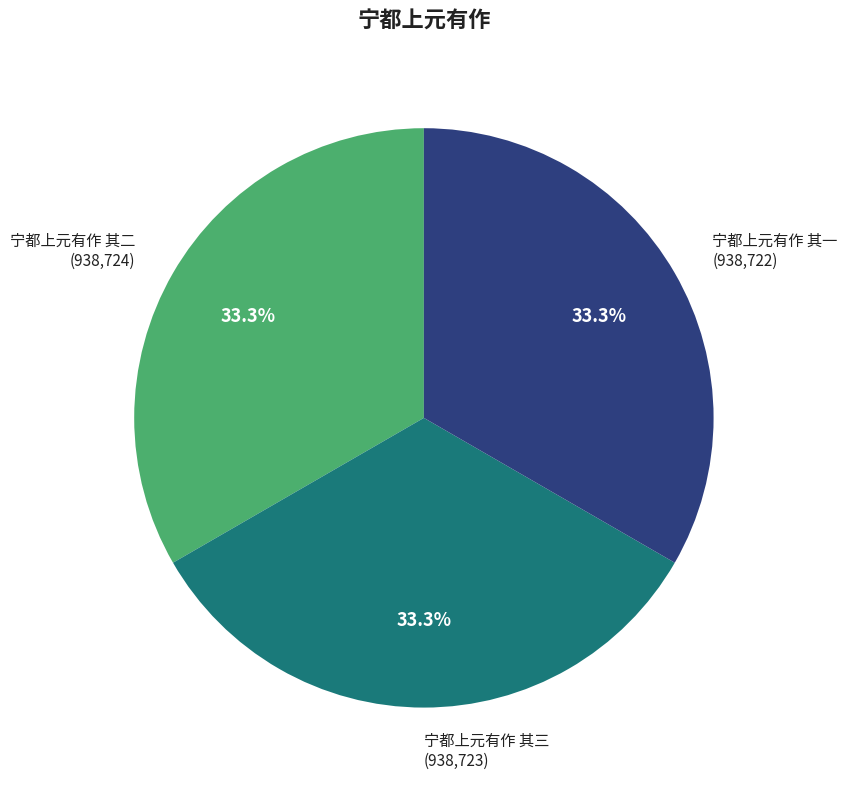

To the nearest percent, what is the average slice percentage?

33%